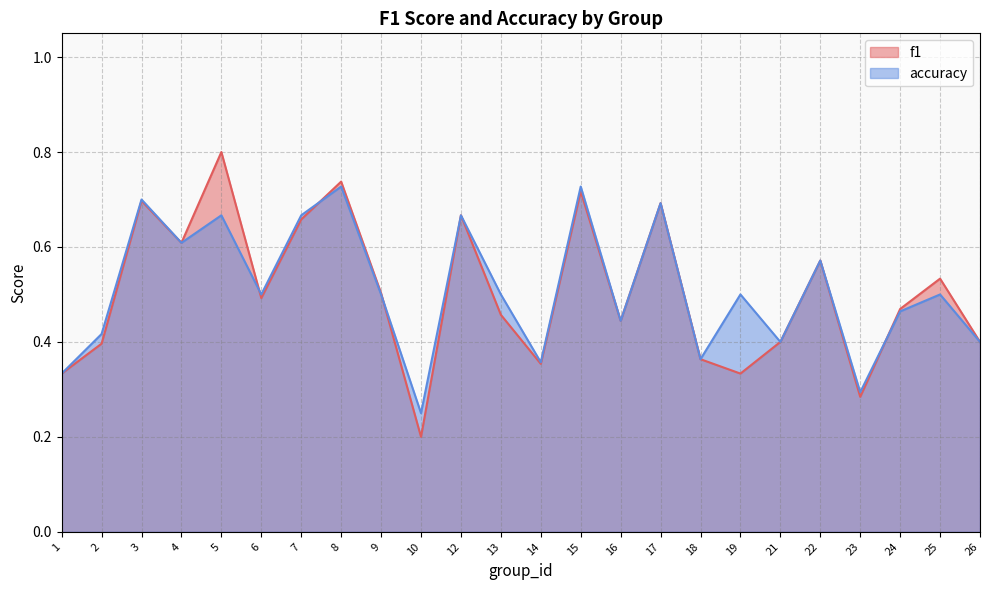

The f1 series shows 0.7 at 7. True or false?

True